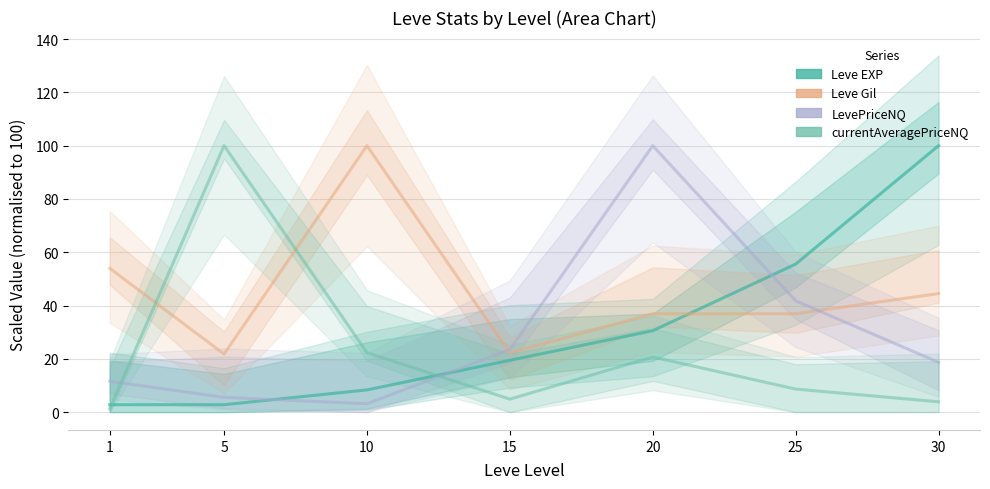

List the labels in order of currentAveragePriceNQ value, largest first.

5, 10, 20, 25, 15, 30, 1